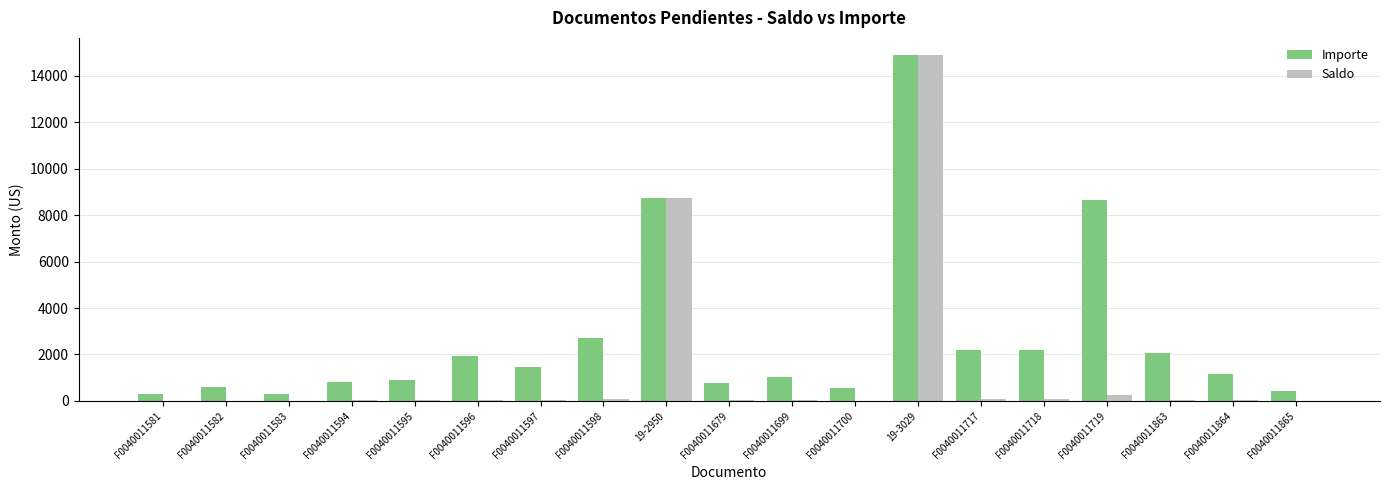

What is the maximum value for Saldo?

14883.8